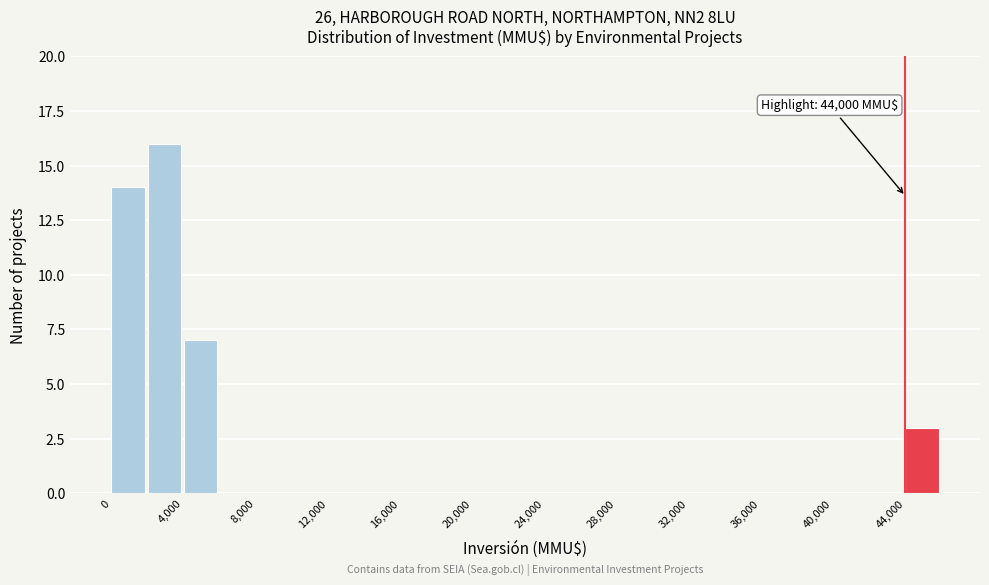

Which range on the x-axis has the tallest bar?

2000 to 4000